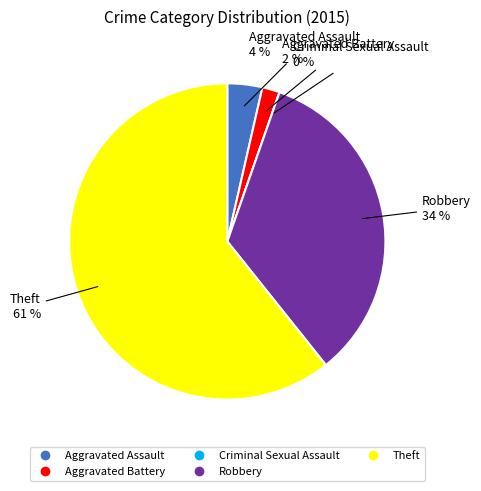

Is it true that Criminal Sexual Assault is 0% of the pie?

True